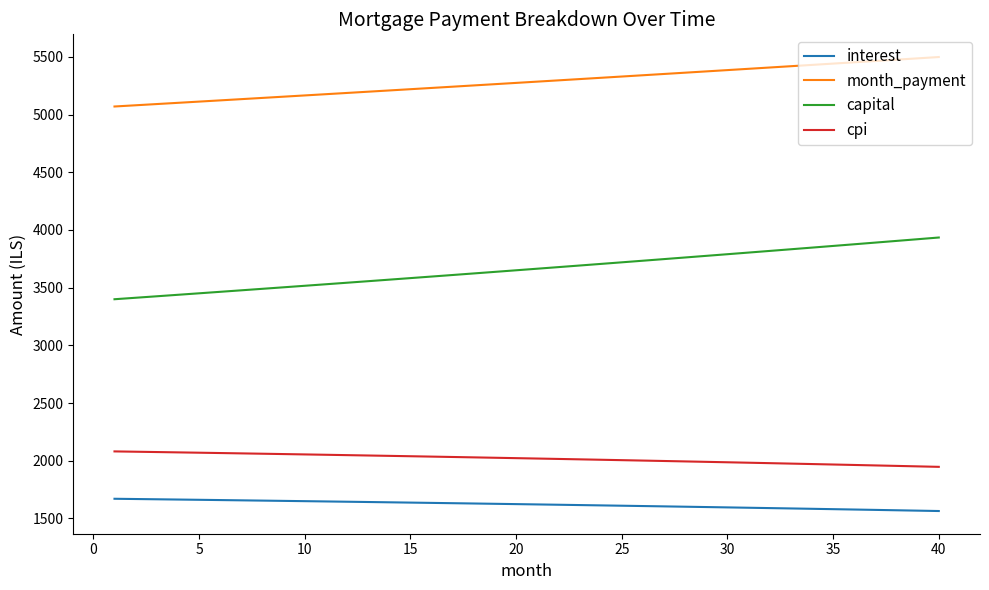

What is the maximum value shown in the chart?

5498.0